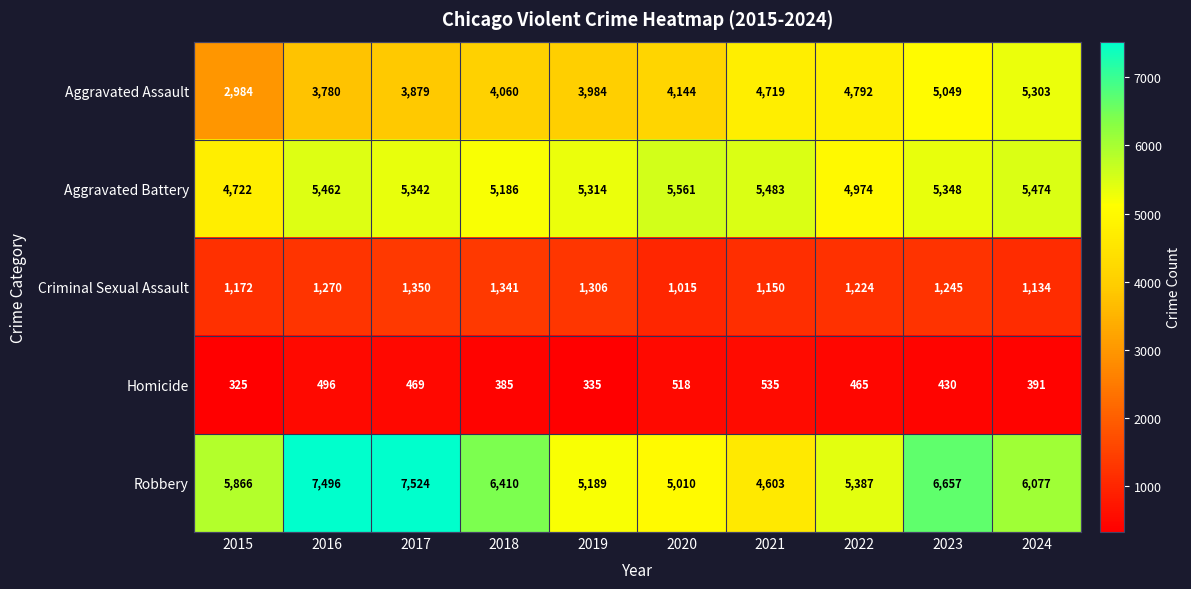

The value of Aggravated Assault at 2019 is 3984. True or false?

True